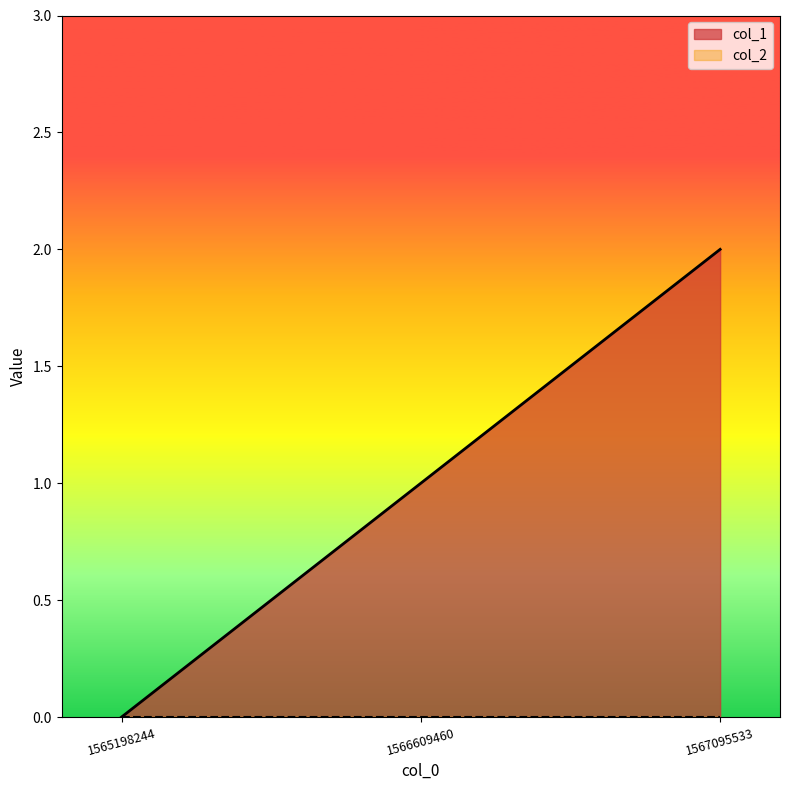

What is the change in value from 1566609460 to 1567095533?

+1